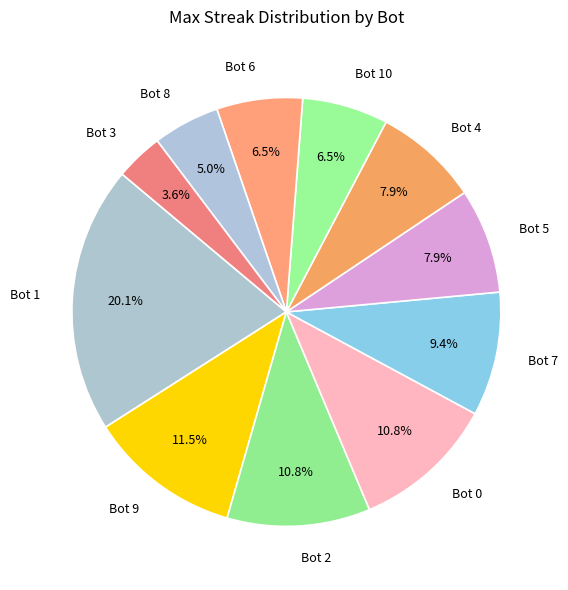

Does Bot 9 represent more than half of the total?

No